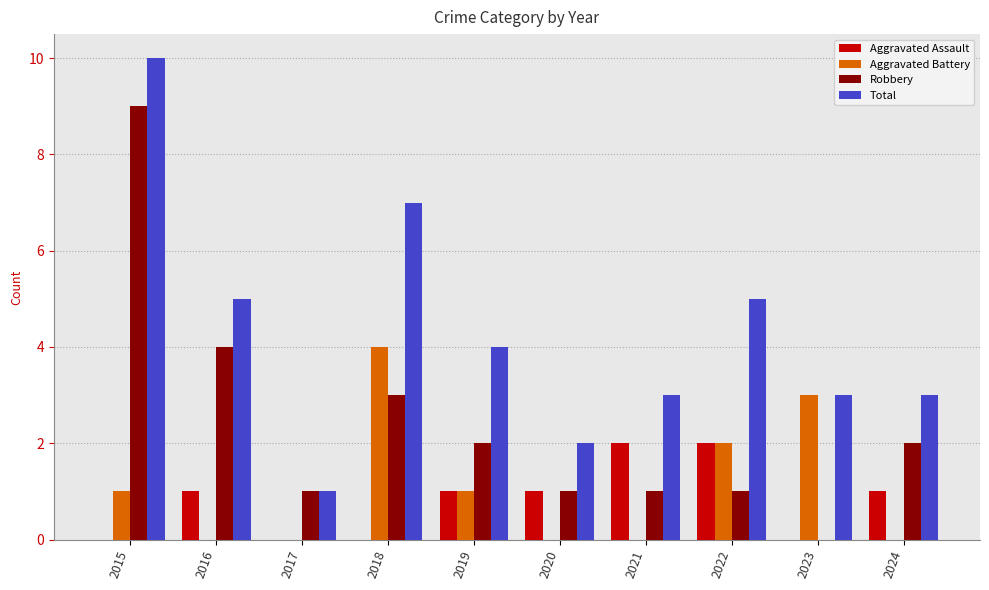

Is it true that Aggravated Battery equals 0 at 2017?

True